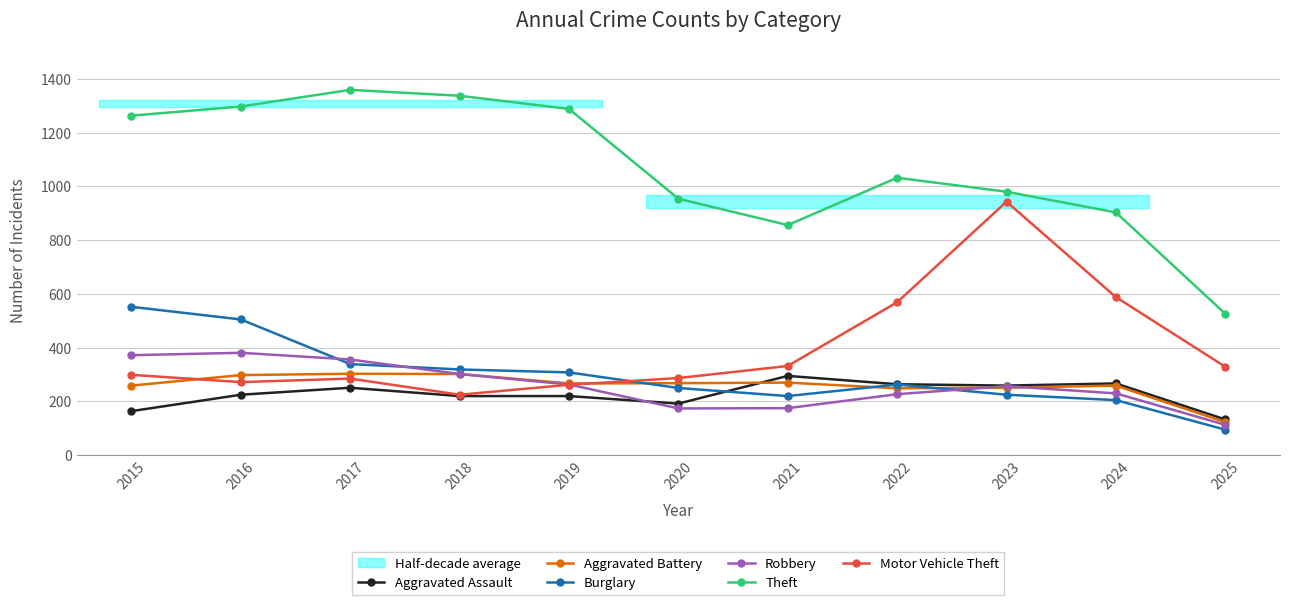

What value does the Theft series have at 2021, to the nearest 100?

900